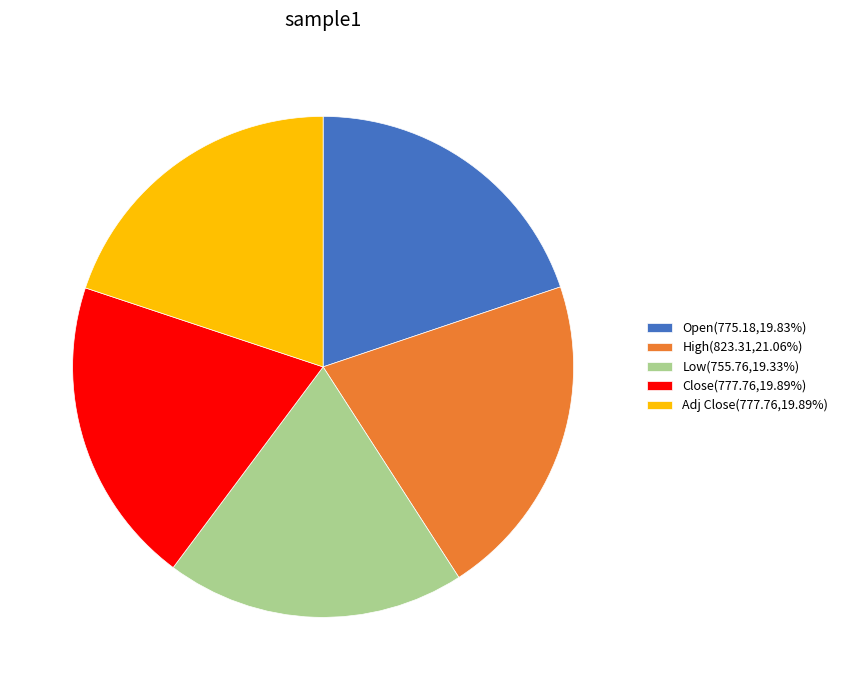

Is the sum of Adj Close(777.76,19.89%) and Close(777.76,19.89%) greater than half?

No